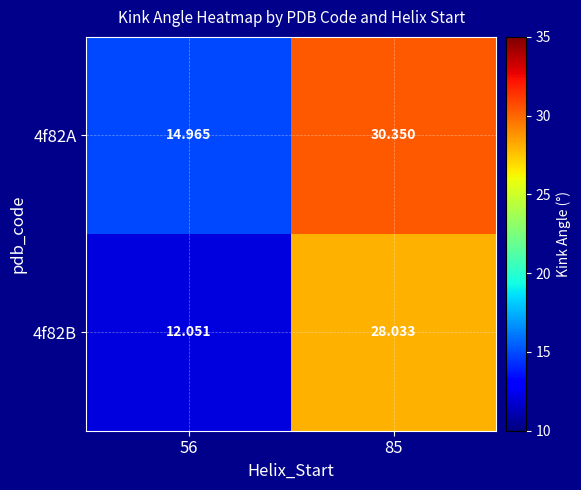

Is the value of 4f82A at 85 greater than the value of 4f82B at 85?

Yes